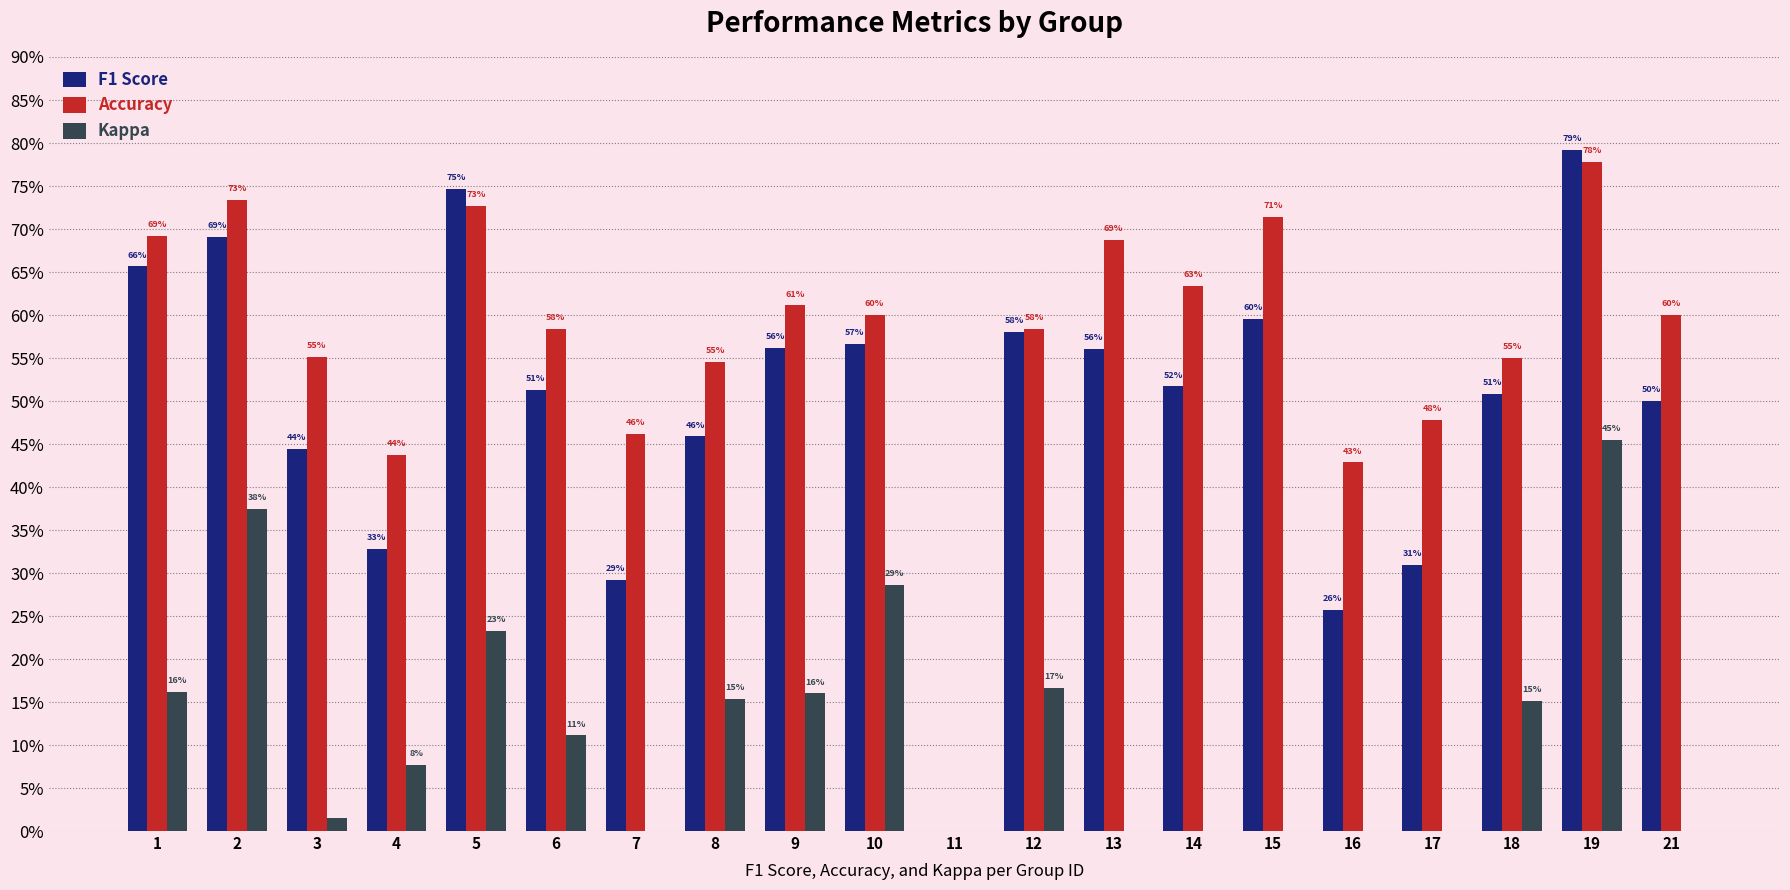

What is the average value of the Accuracy series?

0.6